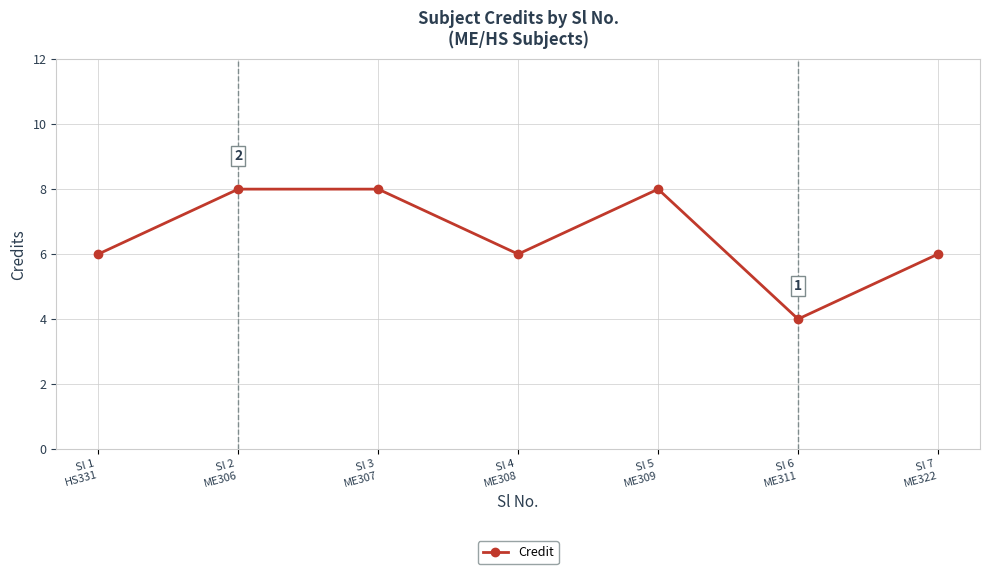

What is the difference between the second highest and second lowest values?

2